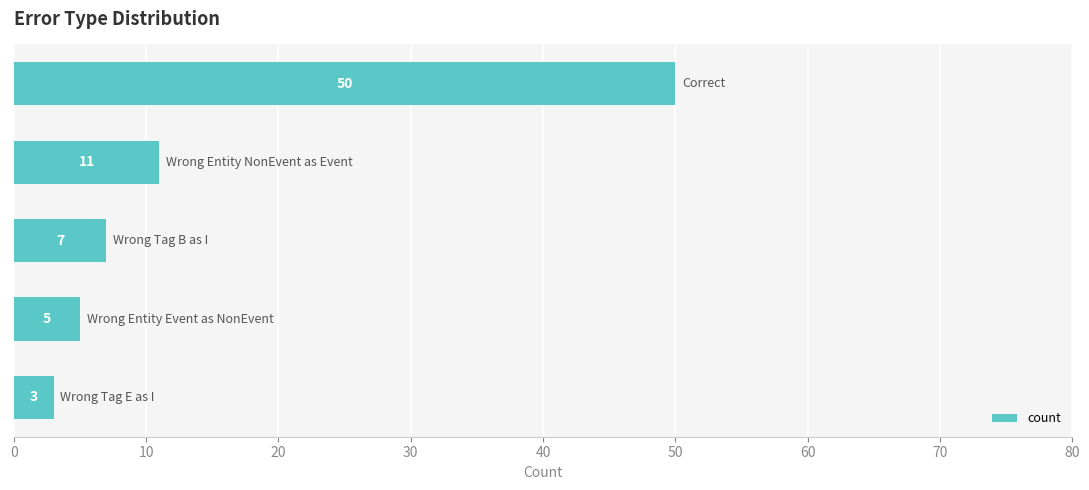

Reading top to bottom, extract all data points from this chart.

50	11	7	5	3